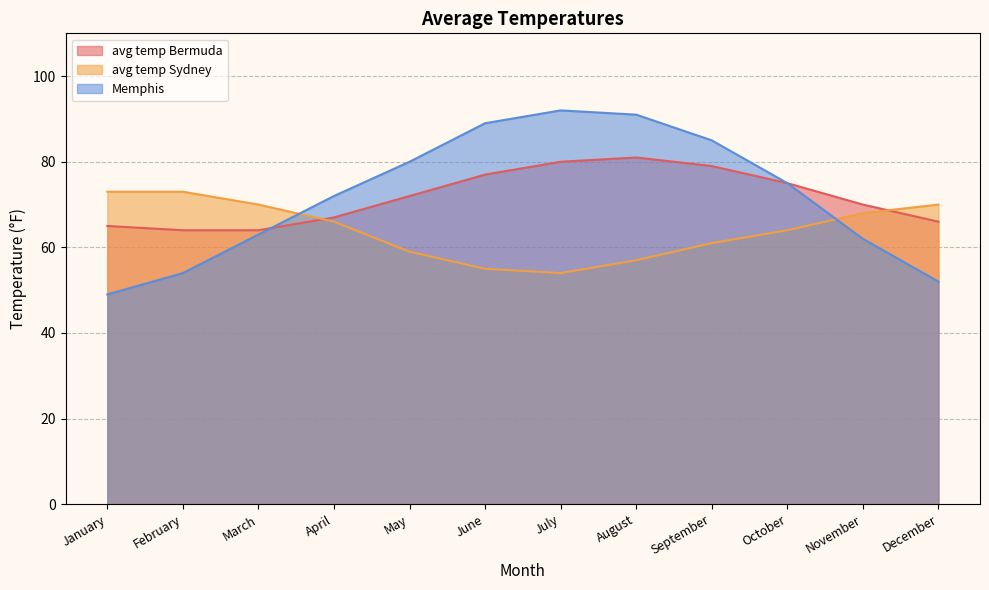

Is the value of avg temp Sydney at May greater than the value of avg temp Bermuda at June?

No